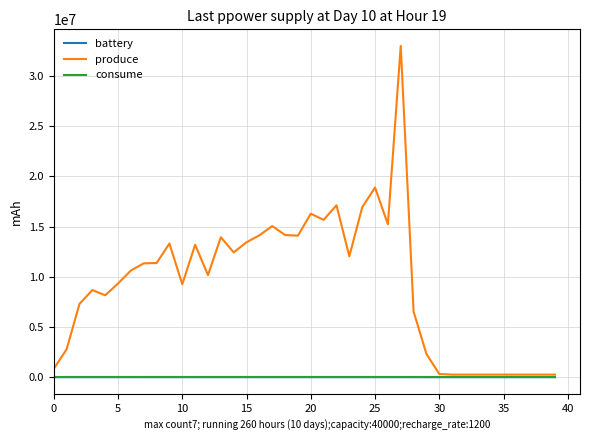

What is the greatest value displayed?

32994663